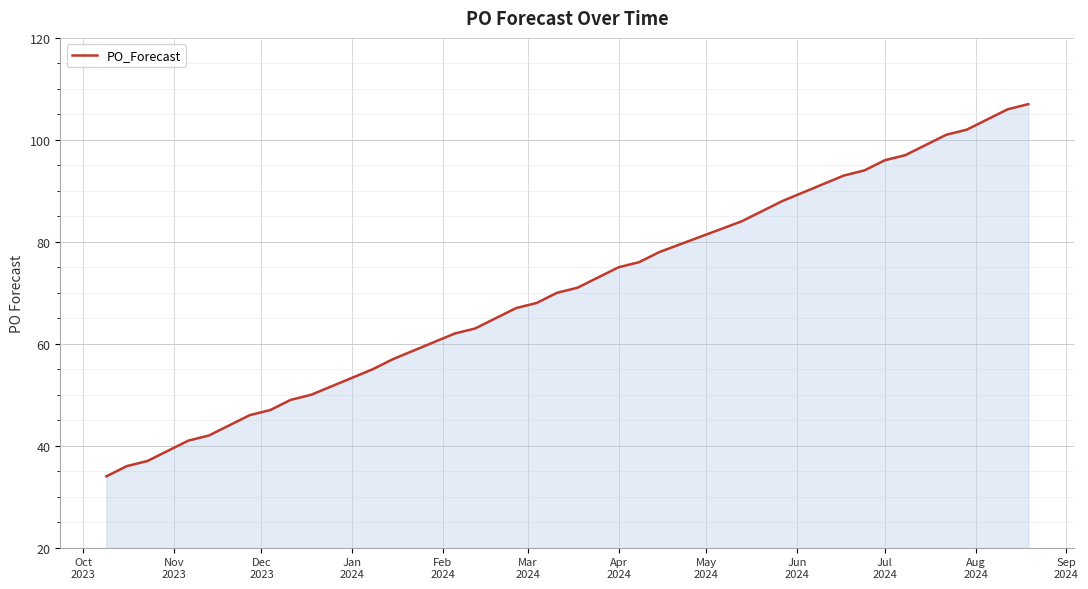

What is the minimum value shown in the chart?

34